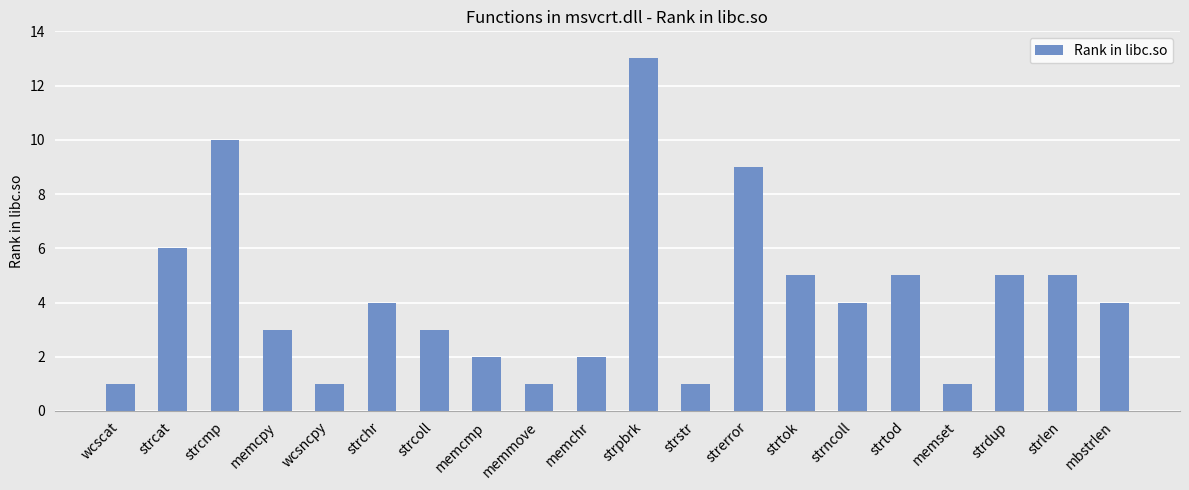

What is the maximum value shown in the chart?

13